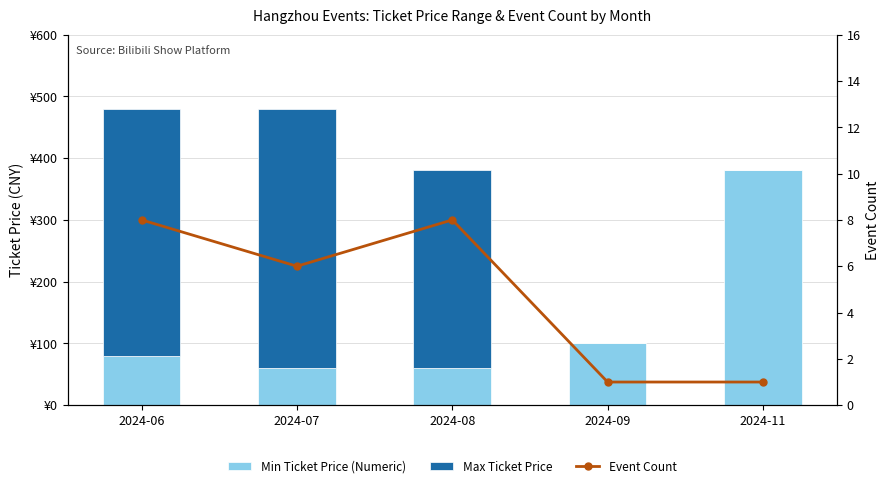

The Min Ticket Price (Numeric) series shows 94 at 2024-07. True or false?

False